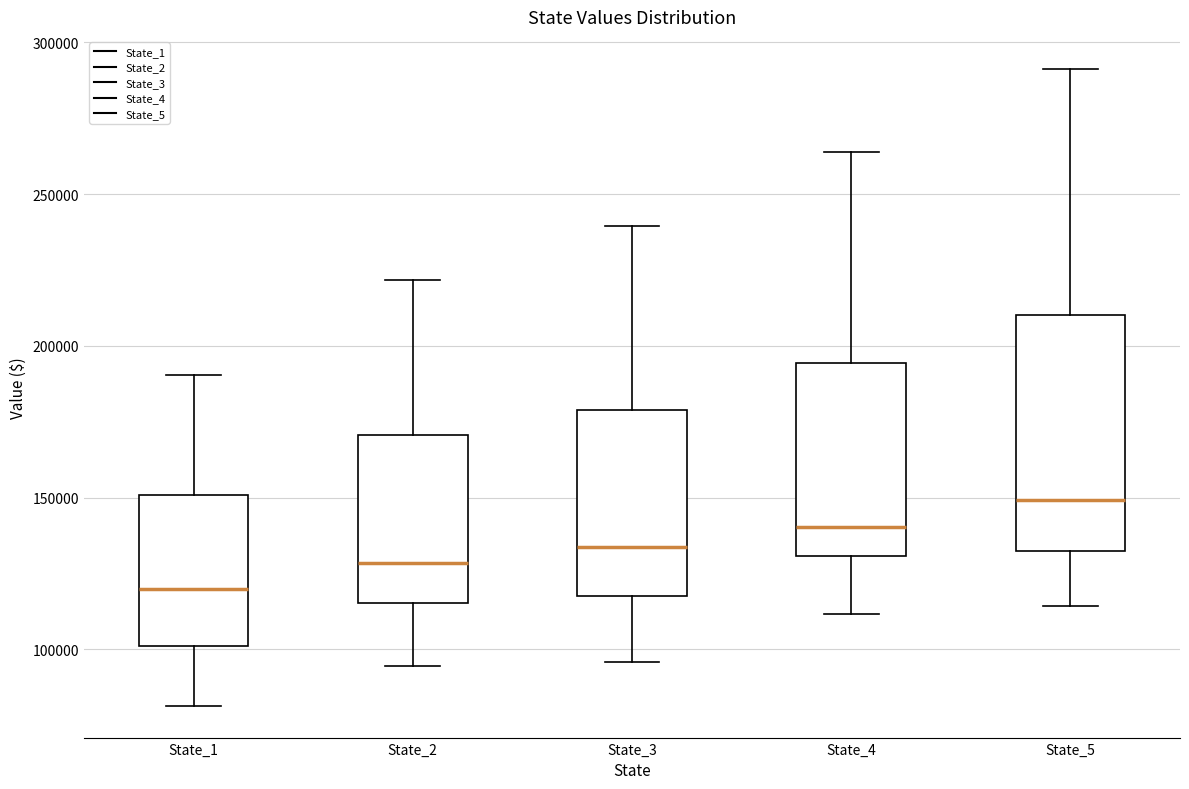

Reading left to right, transcribe this box plot: for each box, give where its median line is, the range the box spans, and where its two whiskers end, as read against the y-axis. The values are not printed on the chart, so give them approximately, as read against the axis.

State_1: median 120000, box 100000 to 150000, whiskers 80000 to 190000
State_2: median 130000, box 115000 to 170000, whiskers 95000 to 220000
State_3: median 135000, box 115000 to 180000, whiskers 95000 to 240000
State_4: median 140000, box 130000 to 195000, whiskers 110000 to 265000
State_5: median 150000, box 130000 to 210000, whiskers 115000 to 290000